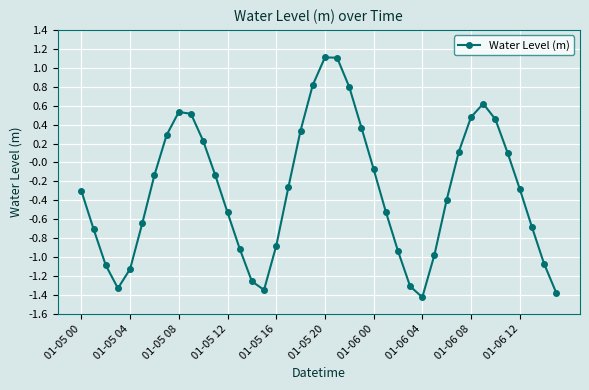

What is the sum of all values?

-11.8